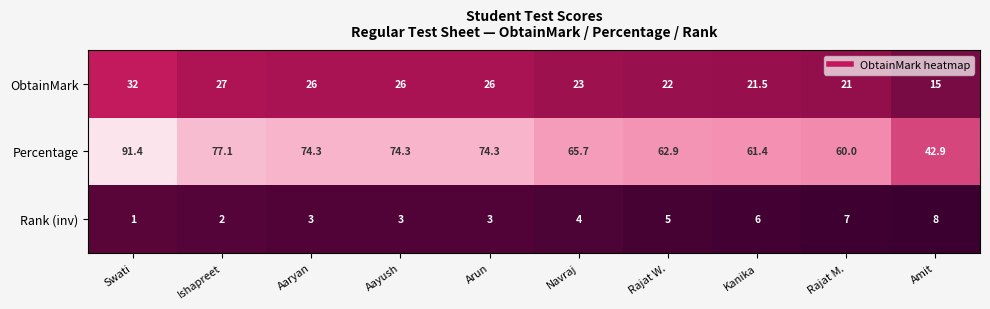

Count the number of data series in this chart.

3